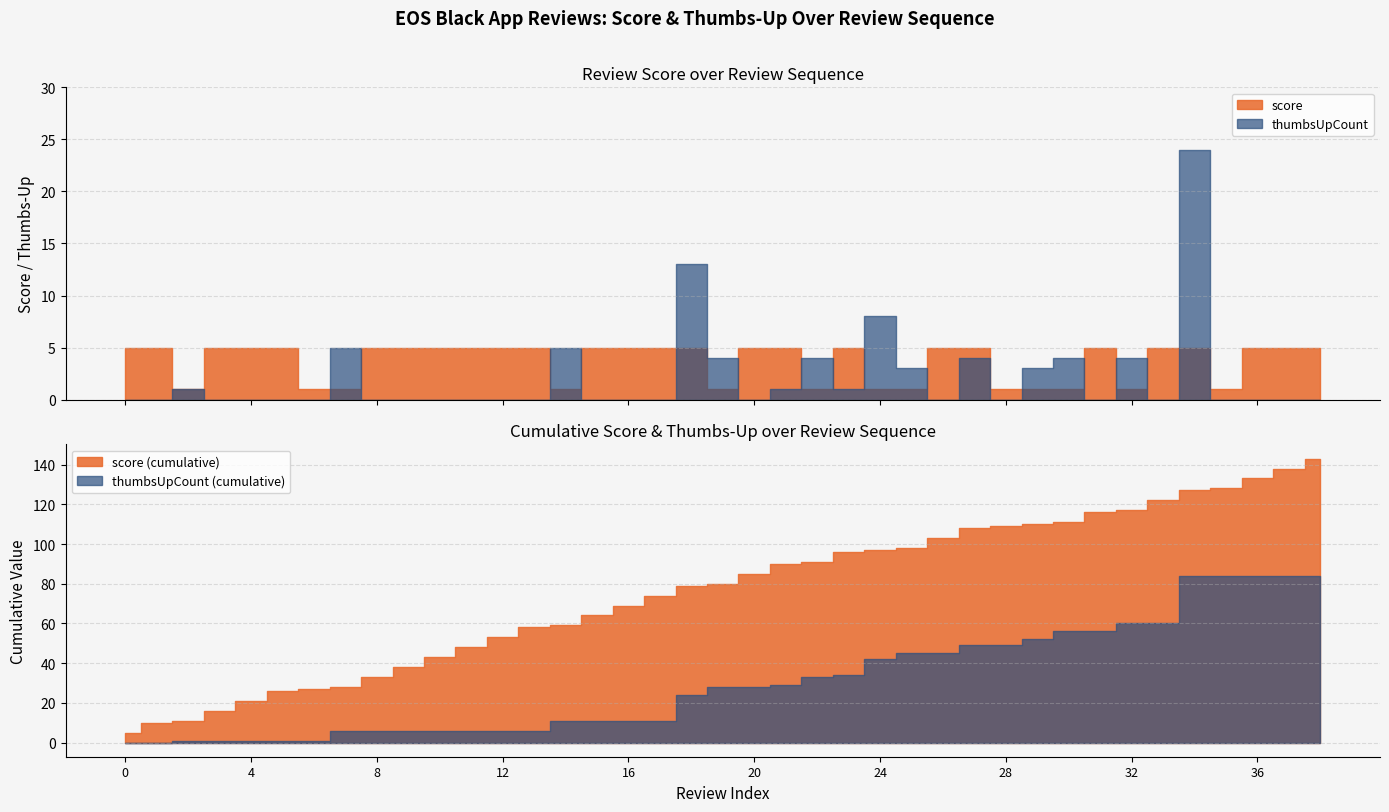

Does the chart have visible grid lines?

Yes